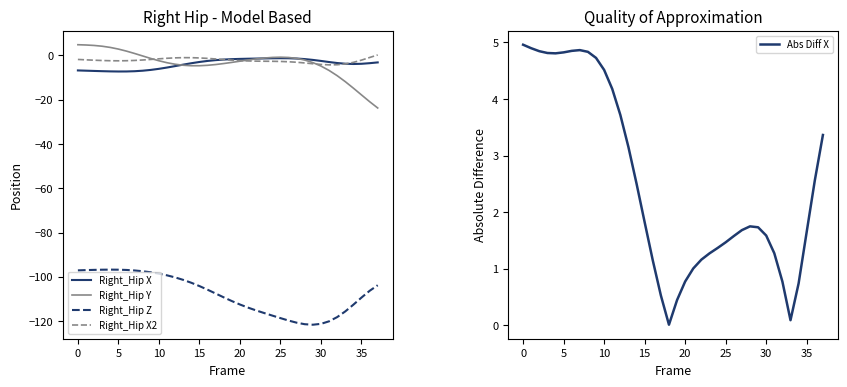

Between 30 and 18, which is larger?

18